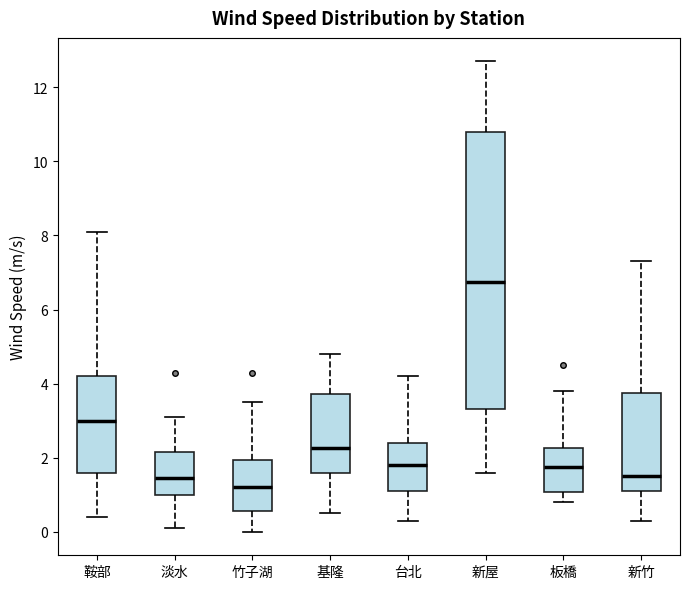

Which box's median line is the lowest?

竹子湖